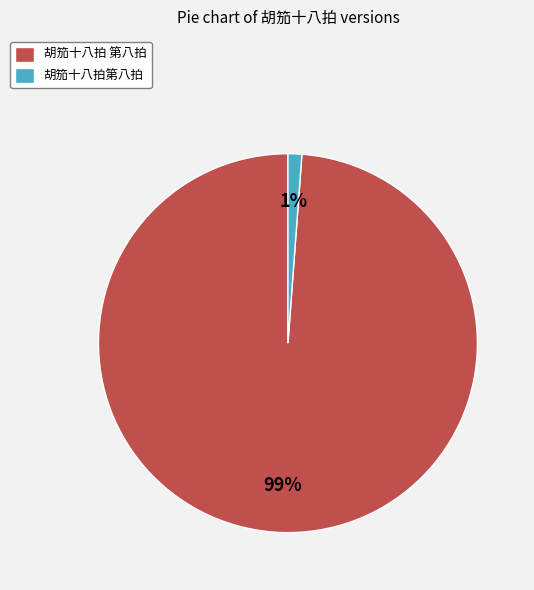

To the nearest percent, what is the difference between the largest and smallest slice percentages?

98%